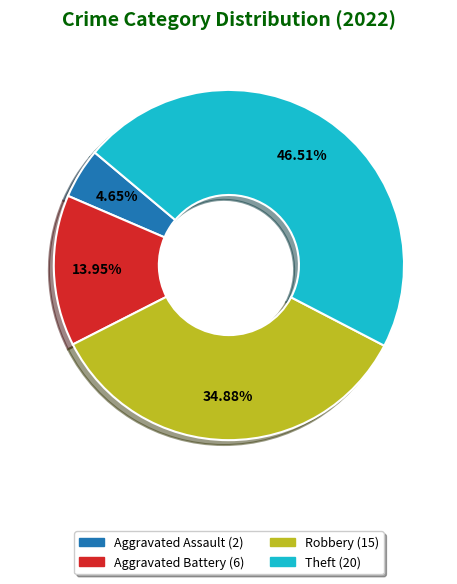

To the nearest percent, what is the average slice percentage?

25%